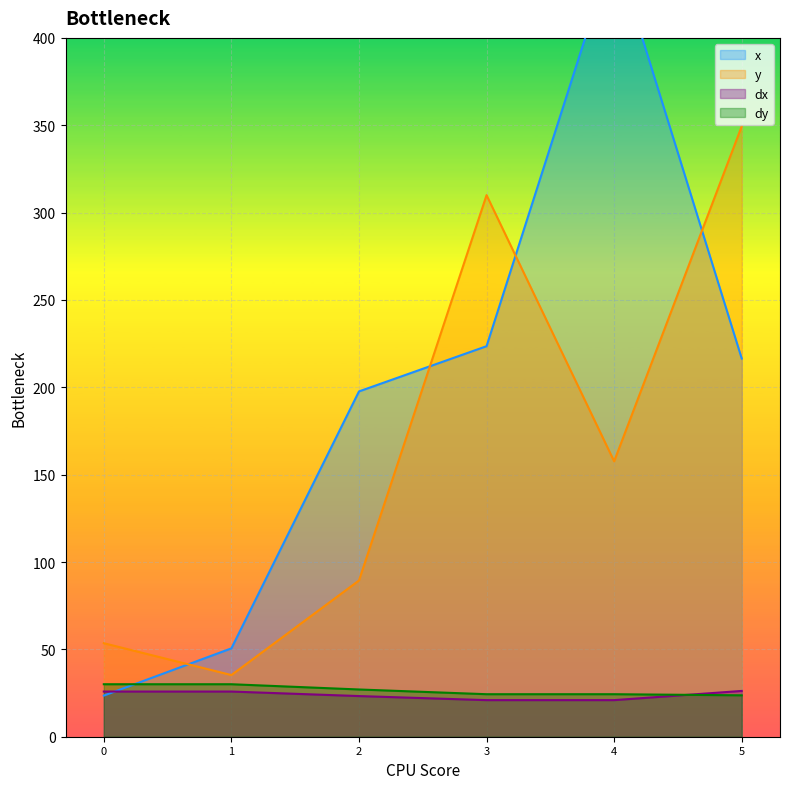

What are all the series names shown in the legend?

x, y, dx, dy